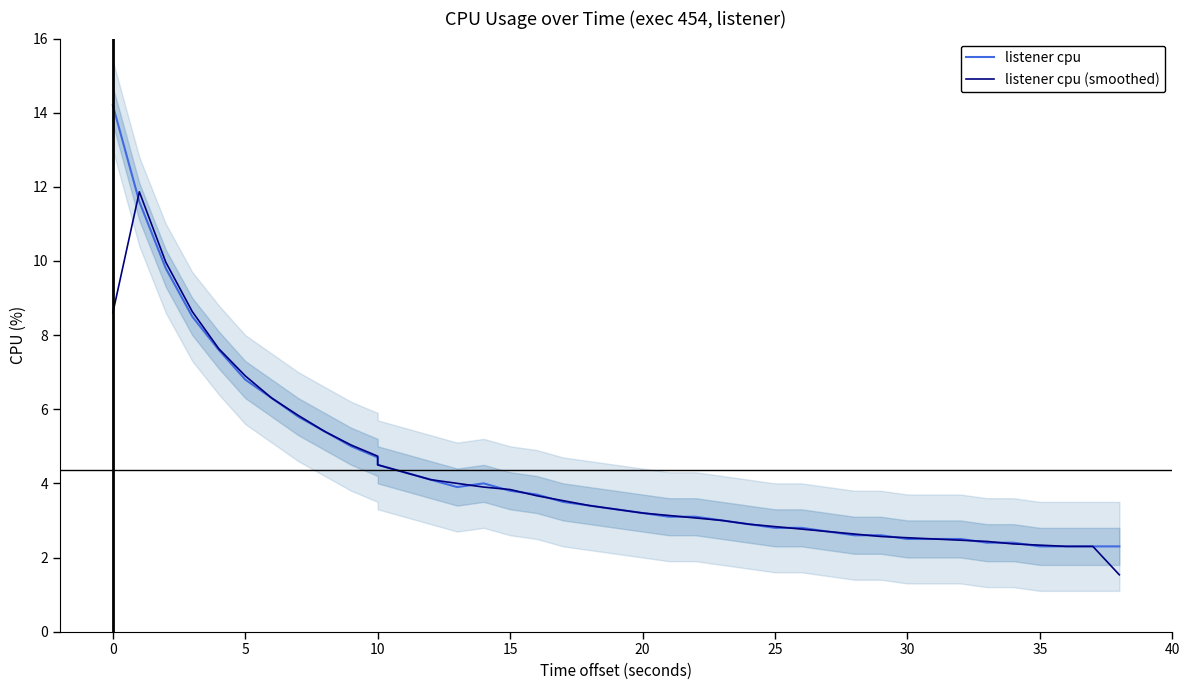

Does the chart display data point markers on the line(s)?

No